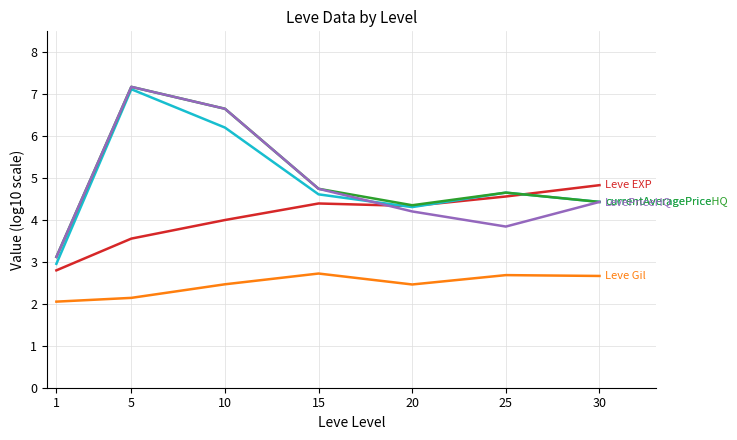

What is the total value across all series at 1?

14.0